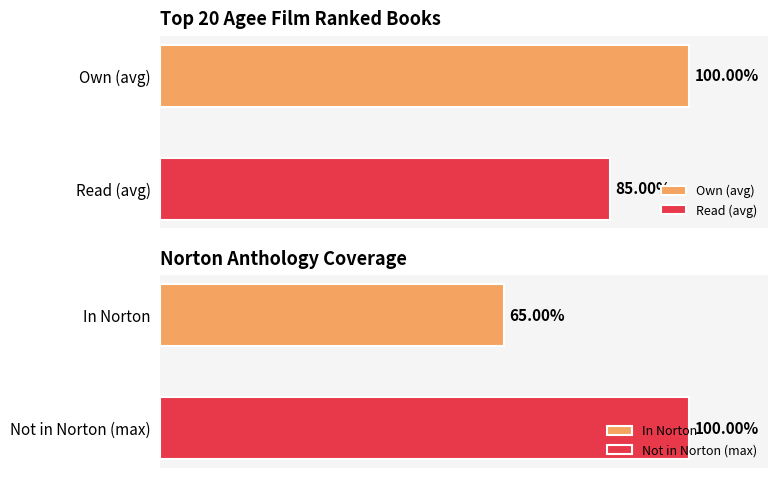

The value of Read at The Sound and the Fury is 2. True or false?

False